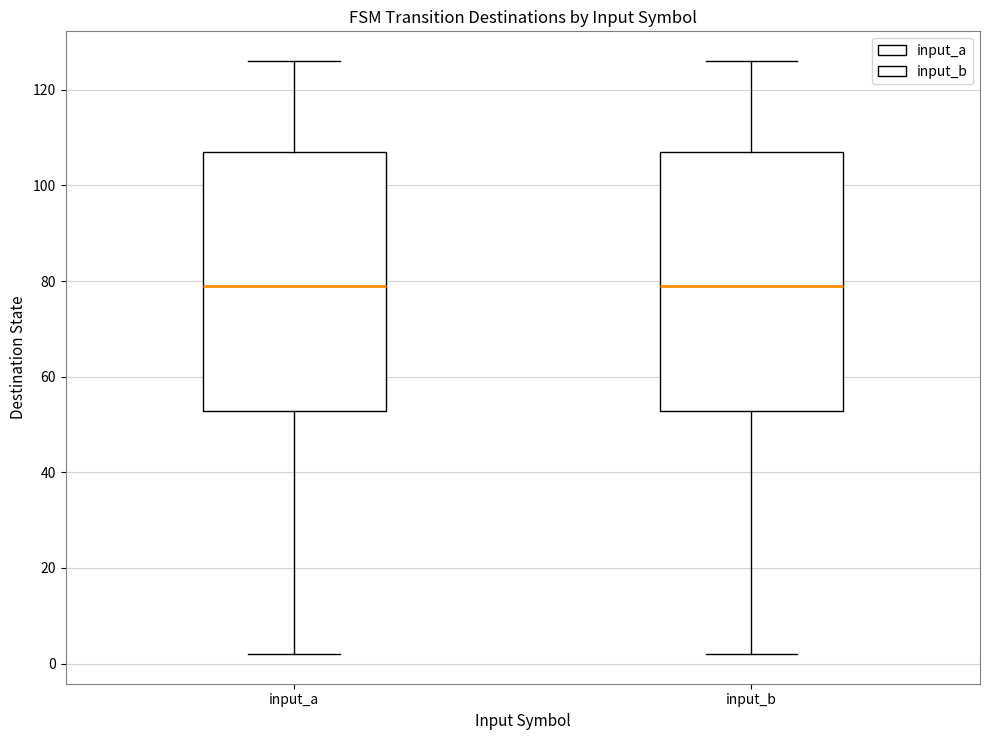

Reading left to right, read every box against the y-axis: the position of its median line, the range the box covers, and the ends of its whiskers. The values are not printed on the chart, so give them approximately, as read against the axis.

input_a: median 80, box 52 to 108, whiskers 2 to 126
input_b: median 80, box 52 to 108, whiskers 2 to 126